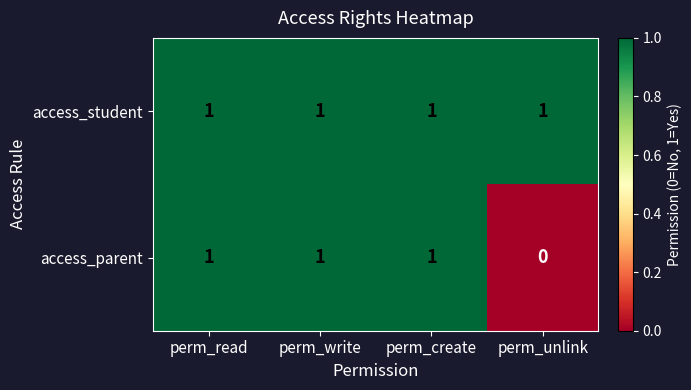

What is the sum of all access_parent values?

3